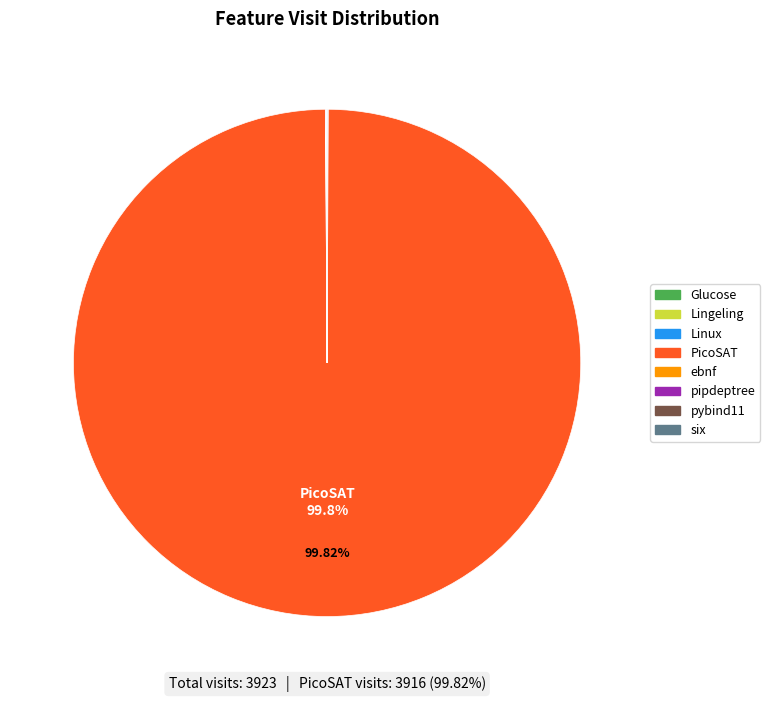

Which slice represents more than half of the pie?

PicoSAT